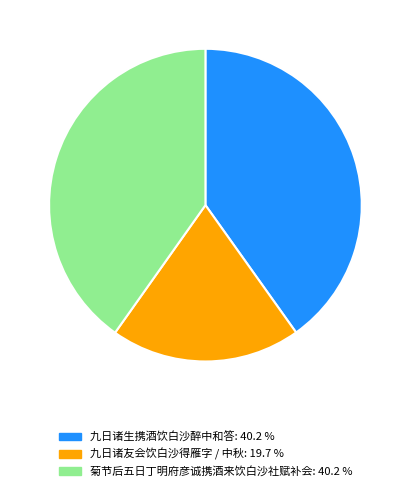

Is there any slice that represents more than half of the pie?

No